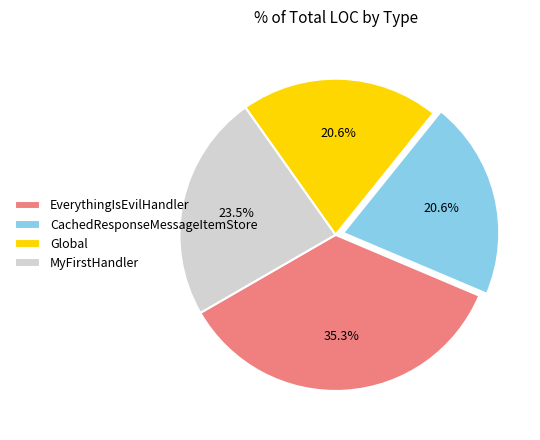

What is the largest slice in the pie chart?

EverythingIsEvilHandler